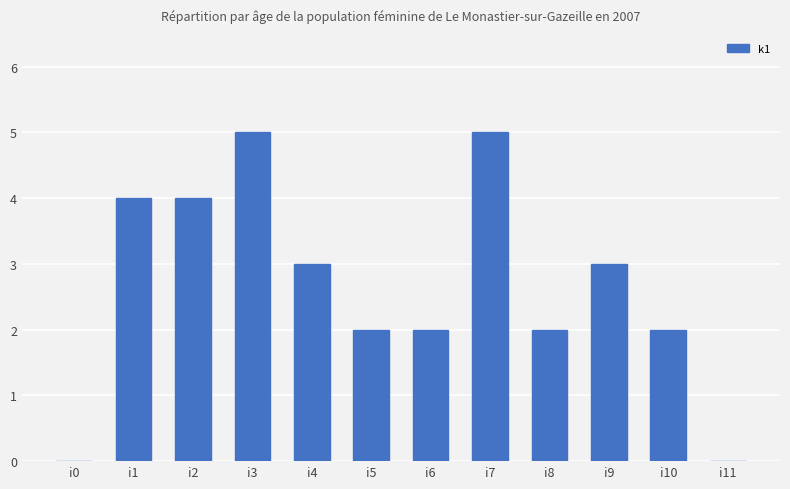

What is the maximum value shown in the chart?

5